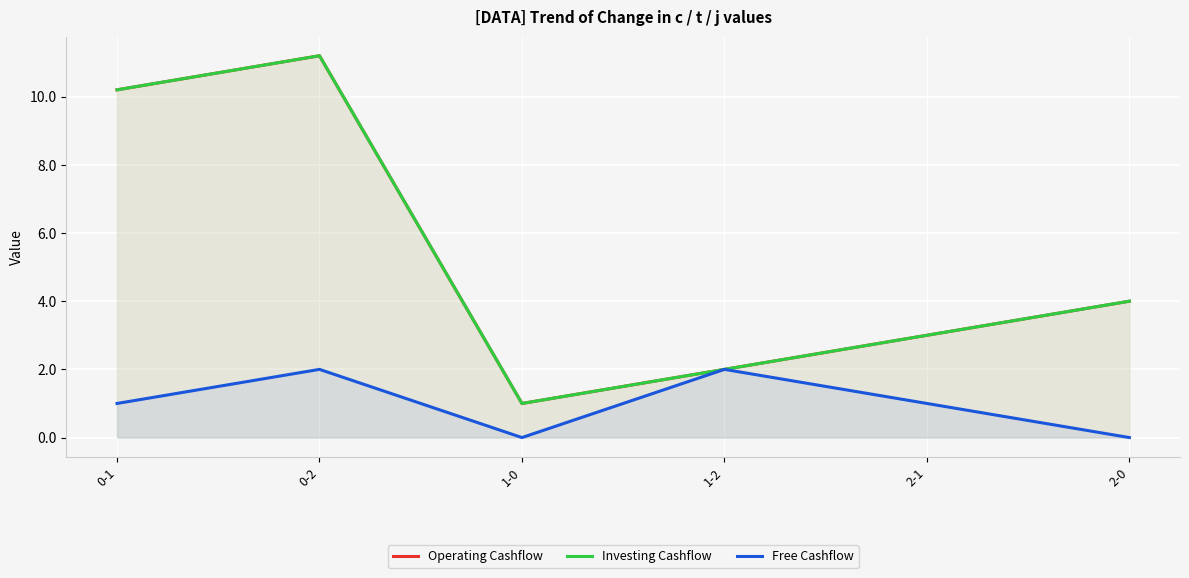

What is the difference between the maximum and minimum values in the Operating Cashflow series?

10.2